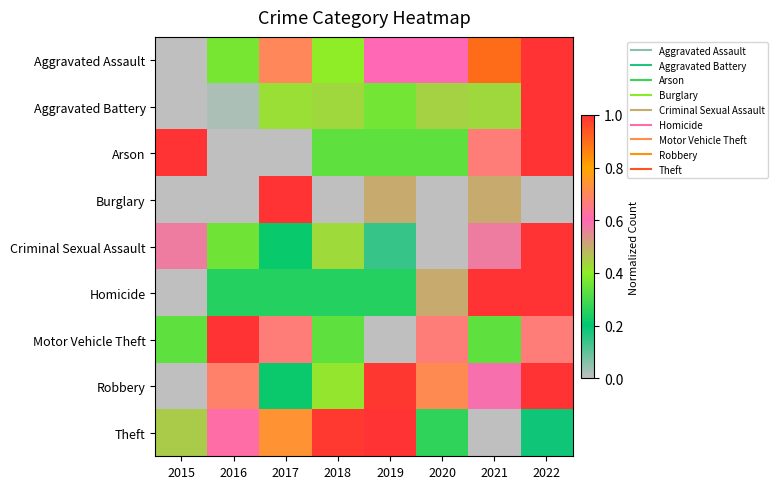

Reading right to left, what are all the values shown in this chart?

Aggravated Assault: 2022=1.0	2021=0.9	2020=0.6	2019=0.6	2018=0.4	2017=0.7	2016=0.4	2015=0.0
Aggravated Battery: 2022=1.0	2021=0.4	2020=0.4	2019=0.4	2018=0.4	2017=0.4	2016=0.0	2015=0.0
Arson: 2022=1.0	2021=0.7	2020=0.3	2019=0.3	2018=0.3	2017=0.0	2016=0.0	2015=1.0
Burglary: 2022=0.0	2021=0.5	2020=0.0	2019=0.5	2018=0.0	2017=1.0	2016=0.0	2015=0.0
Criminal Sexual Assault: 2022=1.0	2021=0.6	2020=0.0	2019=0.1	2018=0.4	2017=0.2	2016=0.4	2015=0.6
Homicide: 2022=1.0	2021=1.0	2020=0.5	2019=0.2	2018=0.2	2017=0.2	2016=0.2	2015=0.0
Motor Vehicle Theft: 2022=0.7	2021=0.3	2020=0.7	2019=0.0	2018=0.3	2017=0.7	2016=1.0	2015=0.3
Robbery: 2022=1.0	2021=0.6	2020=0.7	2019=1.0	2018=0.4	2017=0.2	2016=0.7	2015=0.0
Theft: 2022=0.2	2021=0.0	2020=0.3	2019=1.0	2018=1.0	2017=0.7	2016=0.6	2015=0.5